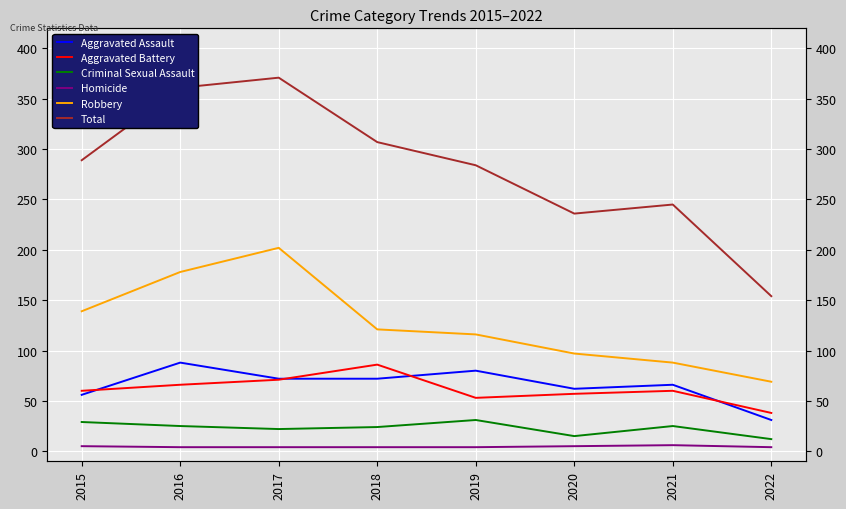

Reading left to right, list all the values displayed in this chart.

Aggravated Assault: 56	88	72	72	80	62	66	31
Aggravated Battery: 60	66	71	86	53	57	60	38
Criminal Sexual Assault: 29	25	22	24	31	15	25	12
Homicide: 5	4	4	4	4	5	6	4
Robbery: 139	178	202	121	116	97	88	69
Total: 289	361	371	307	284	236	245	154